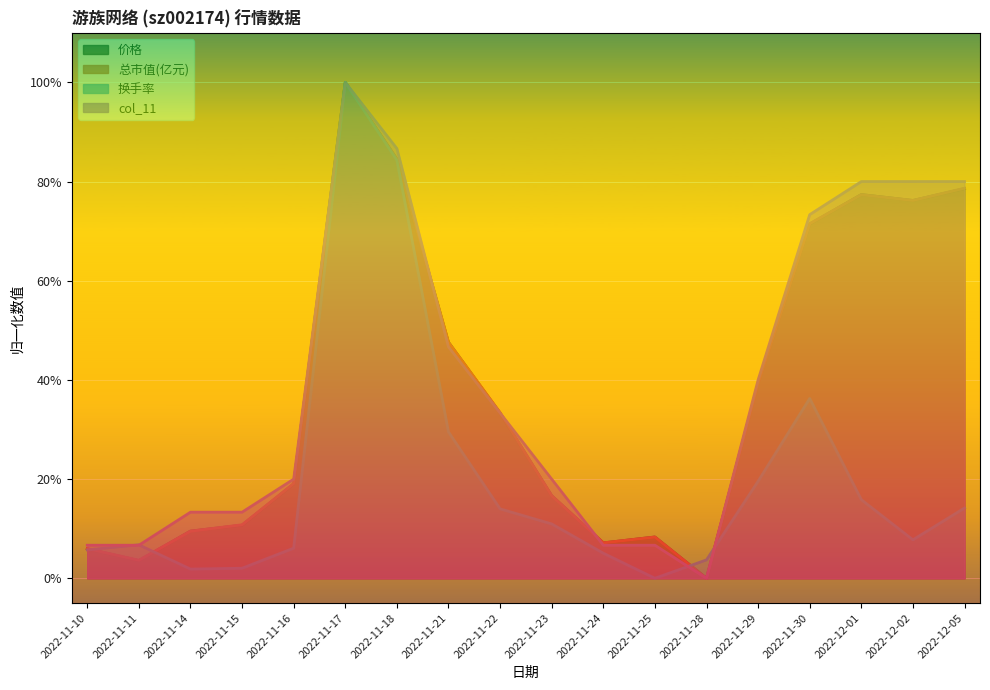

What is the difference between the second highest and minimum values in the 换手率 series?

0.8